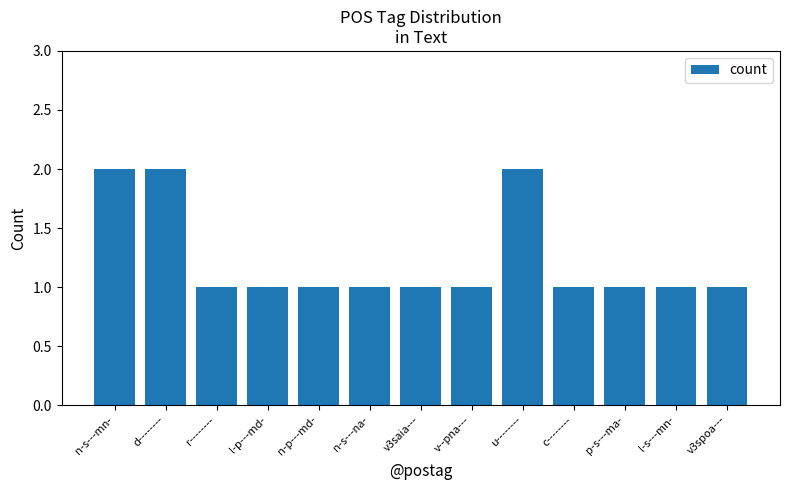

Approximately how many times larger is the value at v--pna--- compared to l-p---md-?

1.0